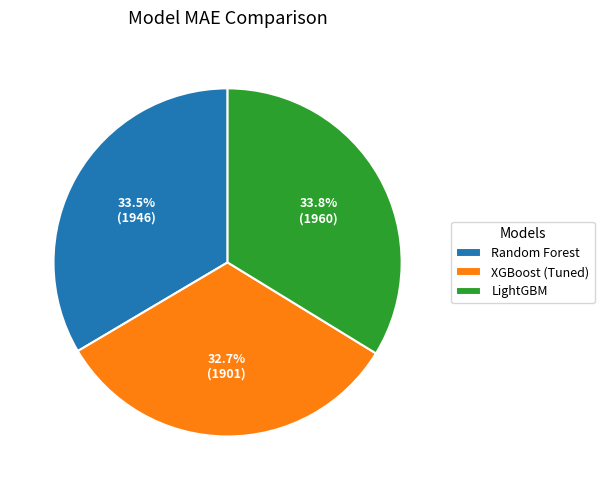

To the nearest percent, what percentage of the pie is LightGBM?

34%